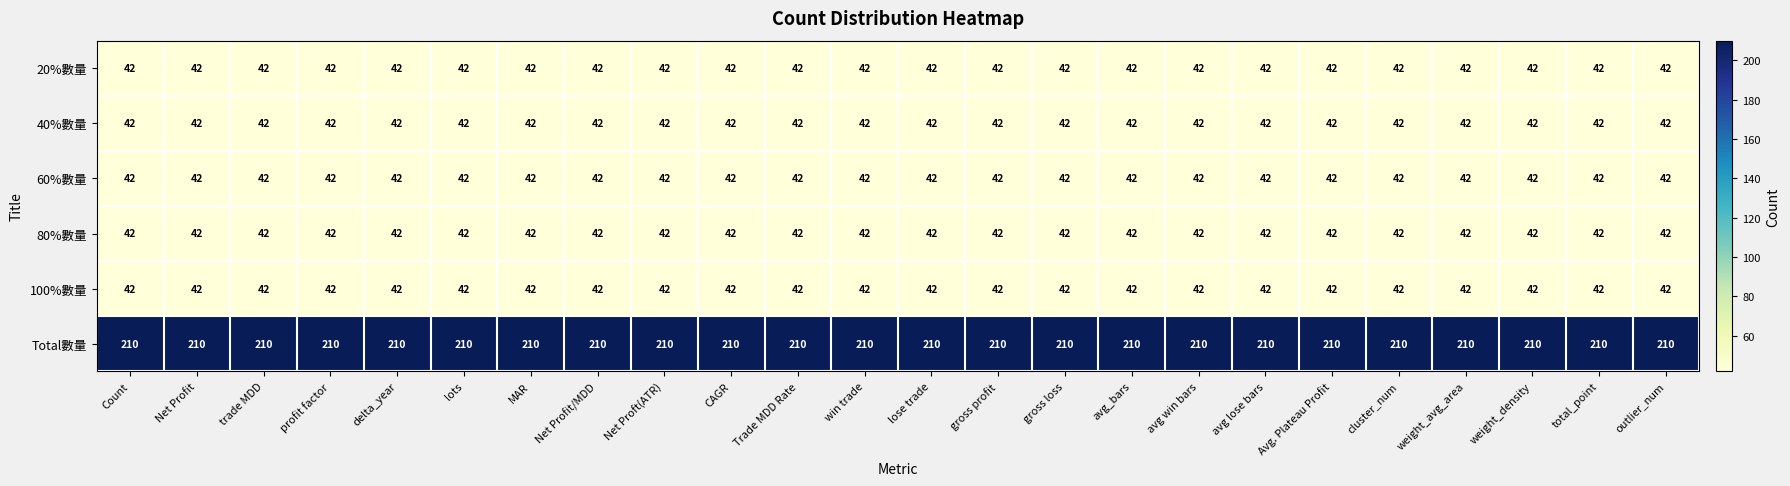

True or false: Total數量 has a value of 292 at outlier_num.

False